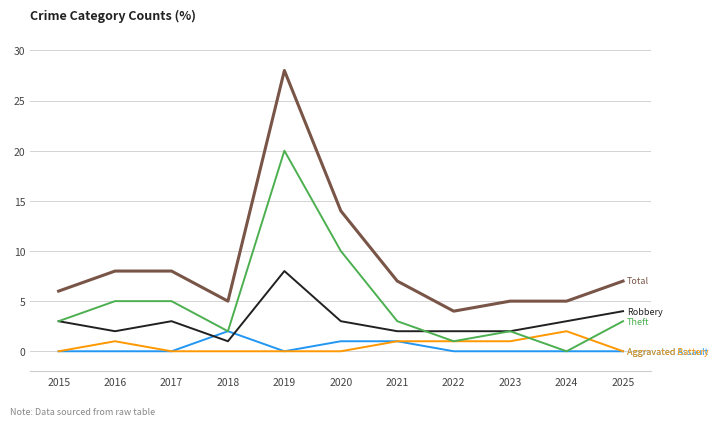

Reading left to right, extract all data points from this chart.

Aggravated Assault: 0	0	0	2	0	1	1	0	0	0	0
Aggravated Battery: 0	1	0	0	0	0	1	1	1	2	0
Robbery: 3	2	3	1	8	3	2	2	2	3	4
Theft: 3	5	5	2	20	10	3	1	2	0	3
Total: 6	8	8	5	28	14	7	4	5	5	7